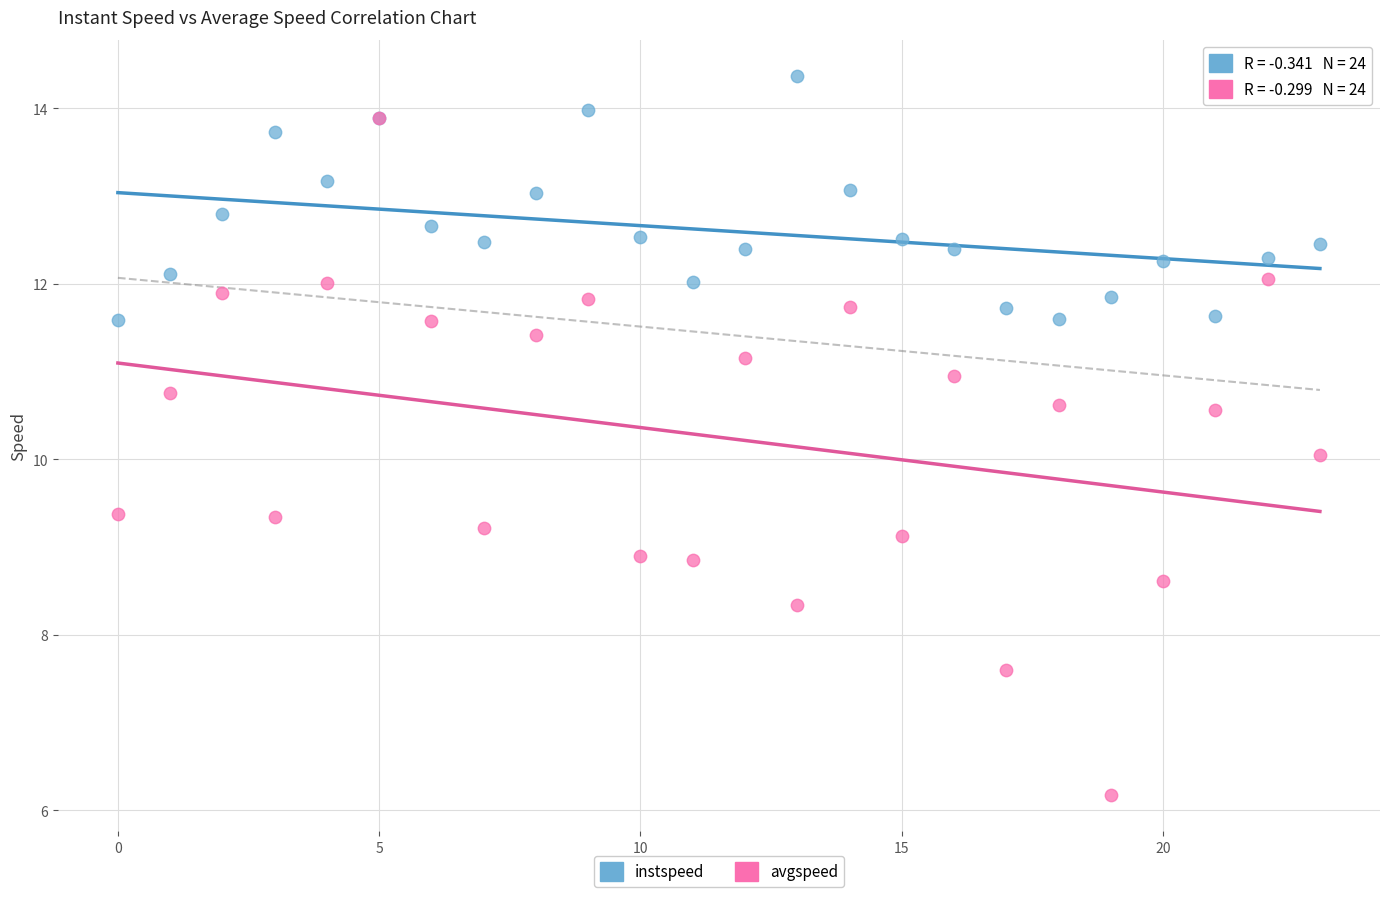

What are all the series names shown in the legend?

instspeed, avgspeed